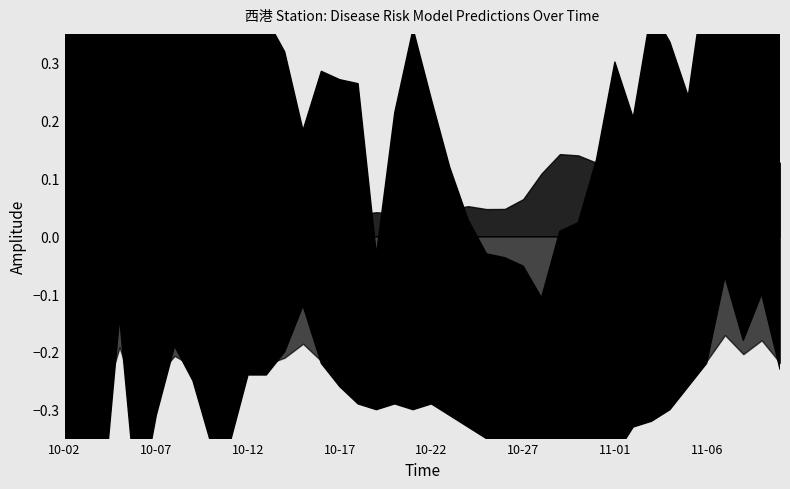

What position from the left is 2025-10-13?

12